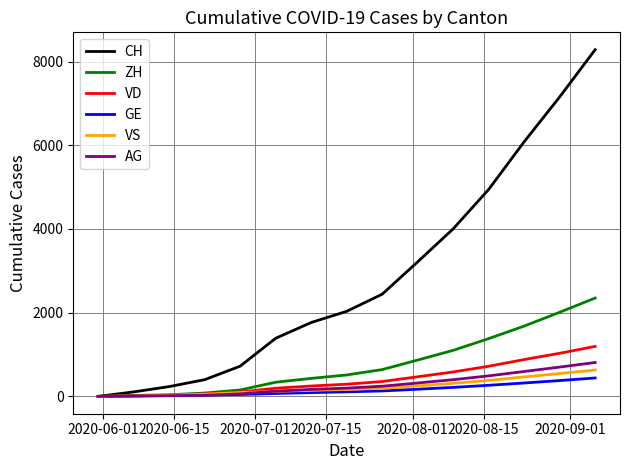

What is the maximum value shown in the chart?

8285